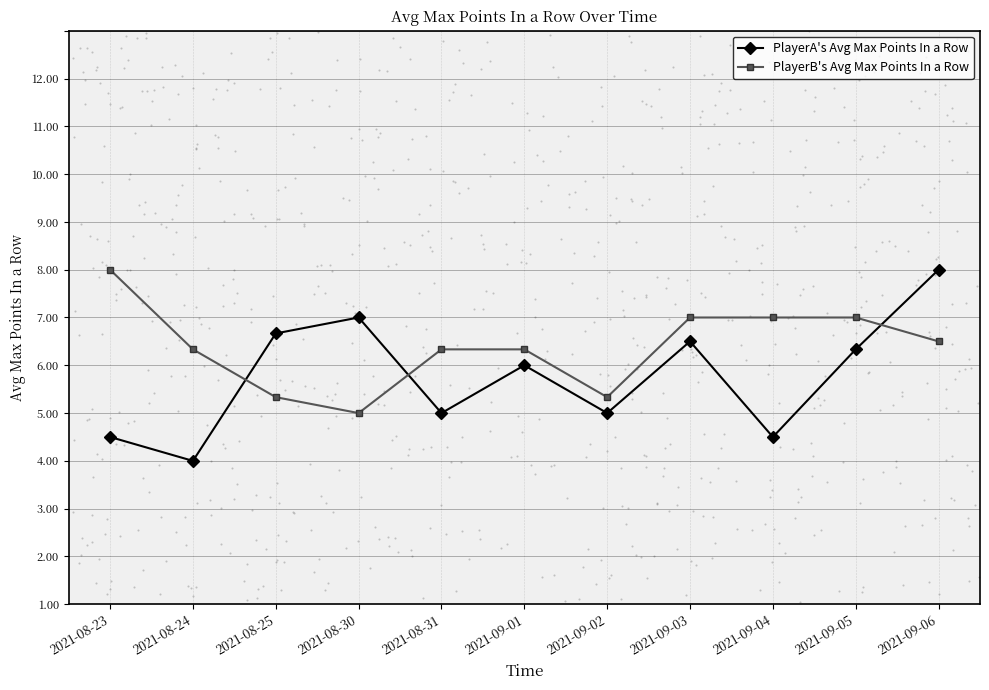

What are all the series names shown in the legend?

PlayerA's Avg Max Points In a Row, PlayerB's Avg Max Points In a Row